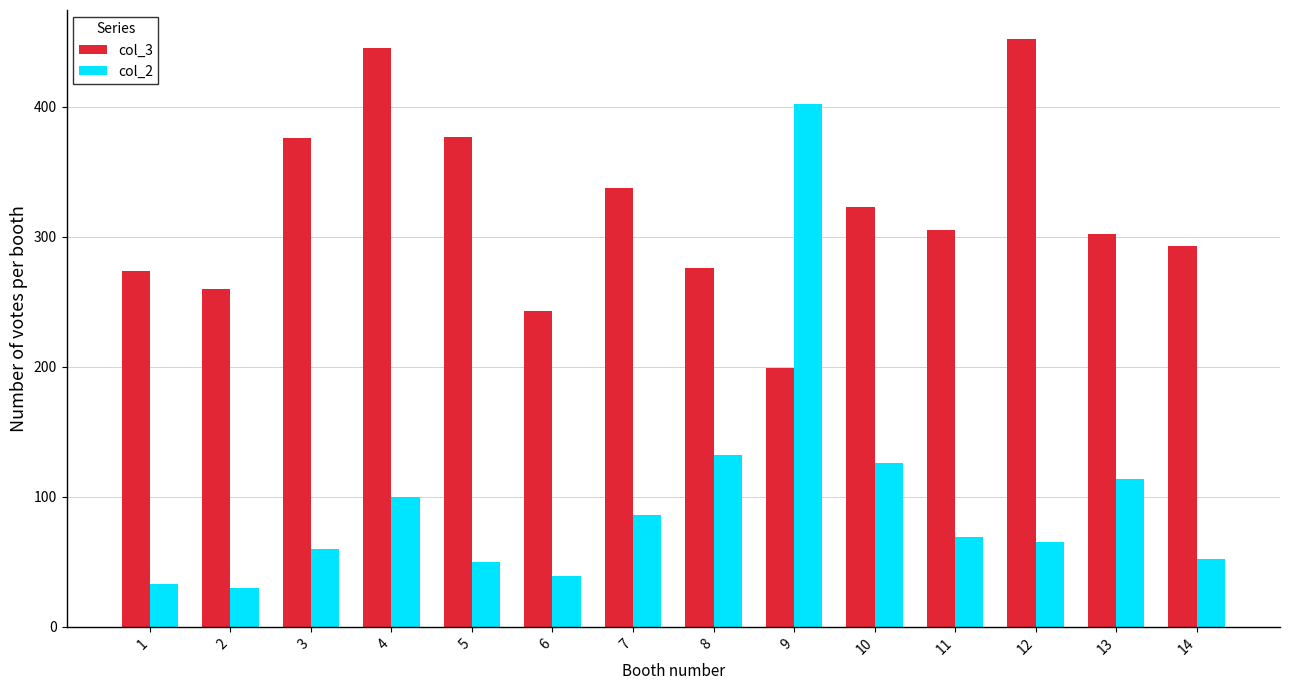

What is the minimum value for col_3?

199